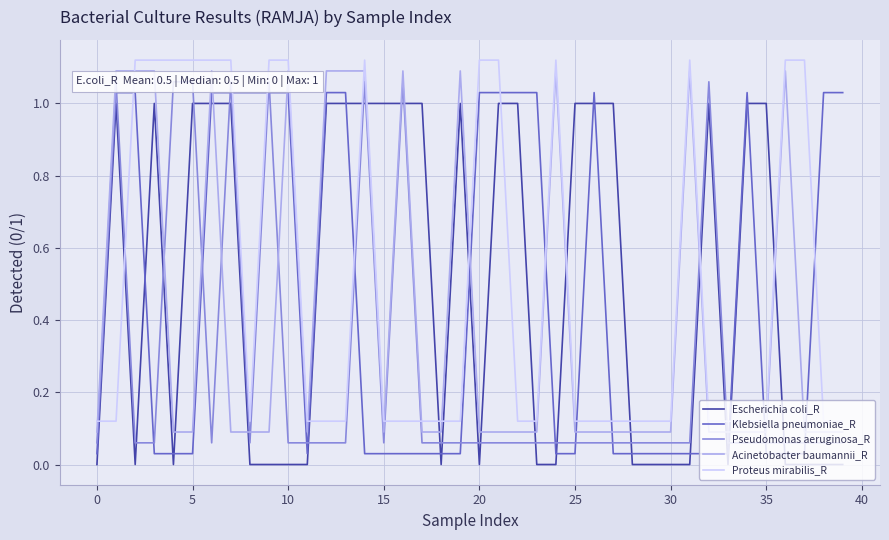

What is the label of the 27th point from the left?

26